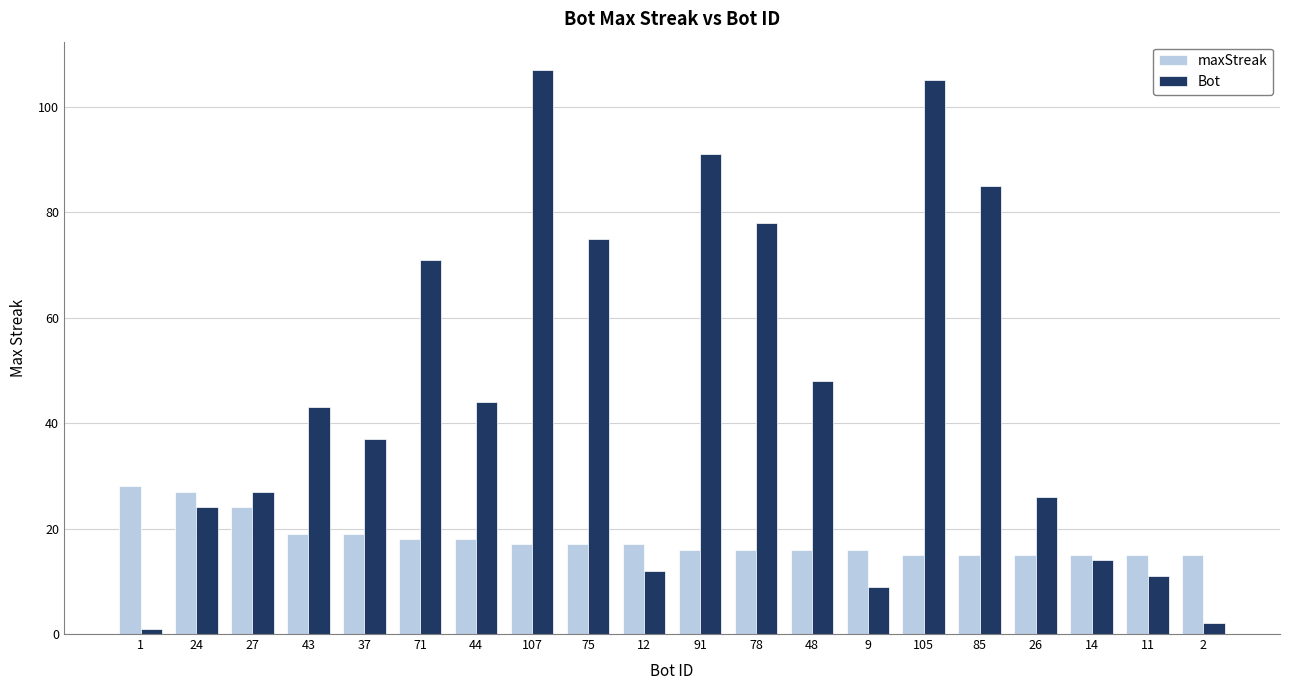

Is the value of maxStreak at 43 greater than the value of Bot at 75?

No